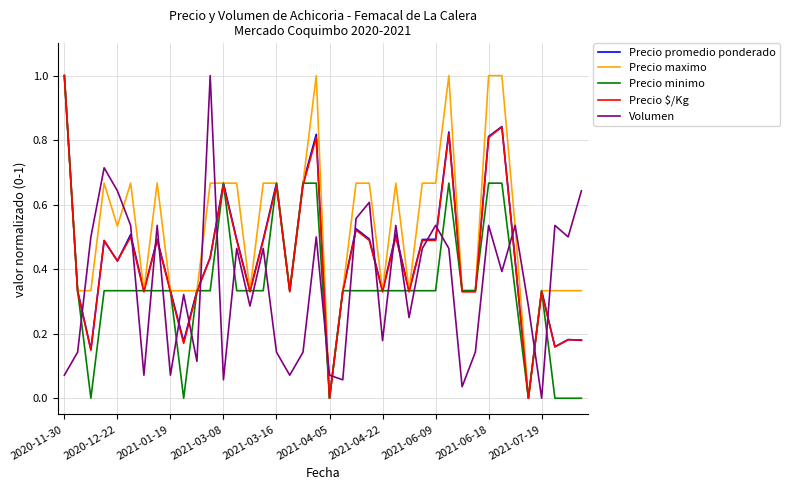

At how many categories does at least one series exceed 0?

40